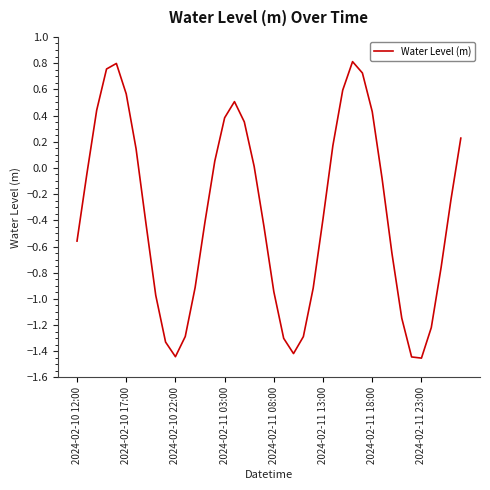

Rank the categories by value from lowest to highest.

35, 34, 10, 22, 9, 21, 23, 11, 36, 33, 8, 20, 24, 12, 37, 32, 2024-02-10 12:00, 19, 2024-02-11 23:00, 13, 25, 38, 31, 2024-02-10 17:00, 18, 14, 2024-02-11 18:00, 26, 39, 17, 15, 30, 2024-02-10 22:00, 16, 2024-02-11 13:00, 27, 29, 2024-02-11 03:00, 2024-02-11 08:00, 28